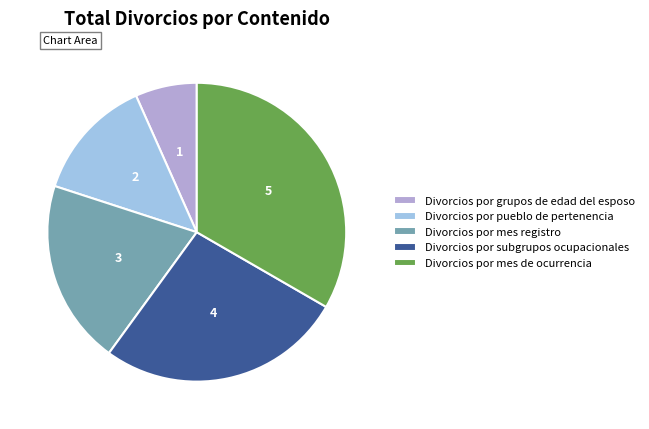

Which has a higher value, Divorcios por mes registro or Divorcios por subgrupos ocupacionales?

Divorcios por subgrupos ocupacionales